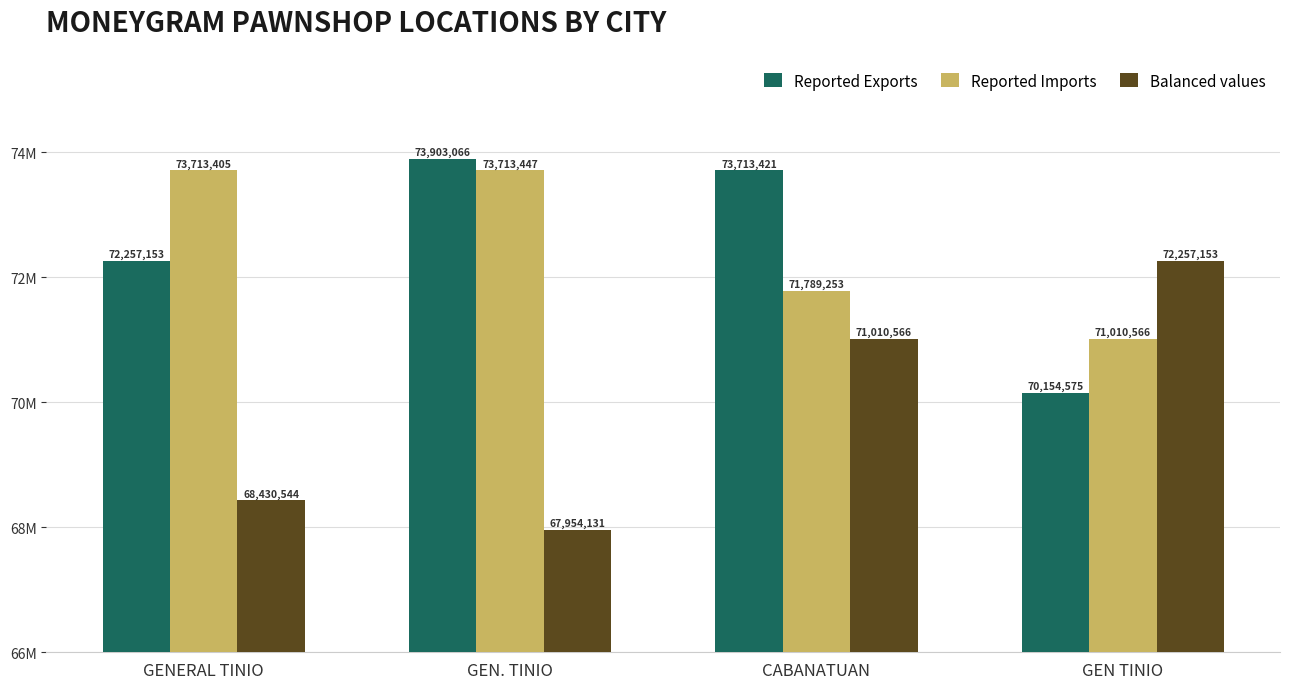

At which category does the chart reach its minimum across all series?

GEN. TINIO